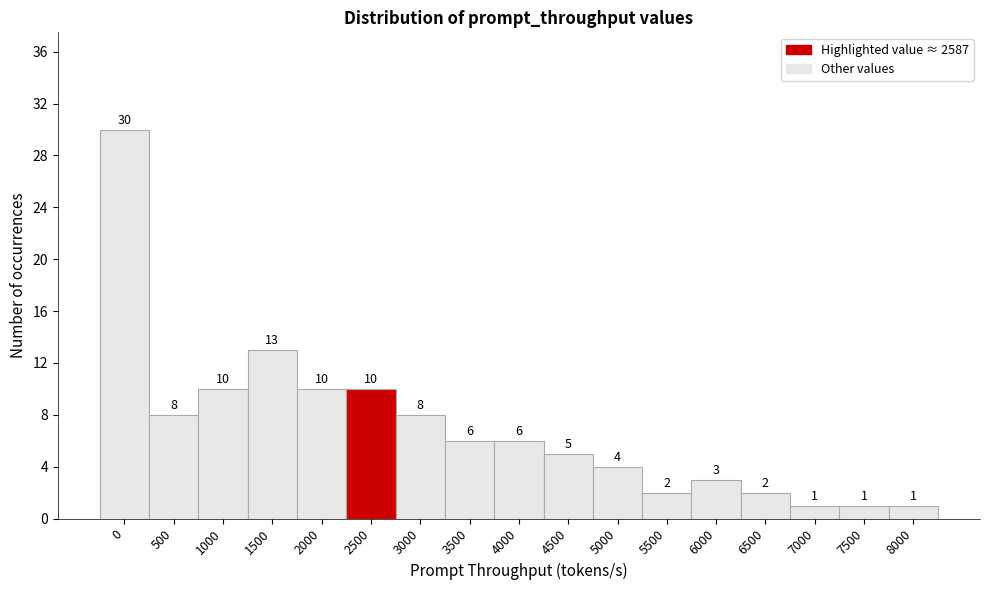

Reading left to right, what are all the values shown in this chart?

30	8	10	13	10	10	8	6	6	5	4	2	3	2	1	1	1